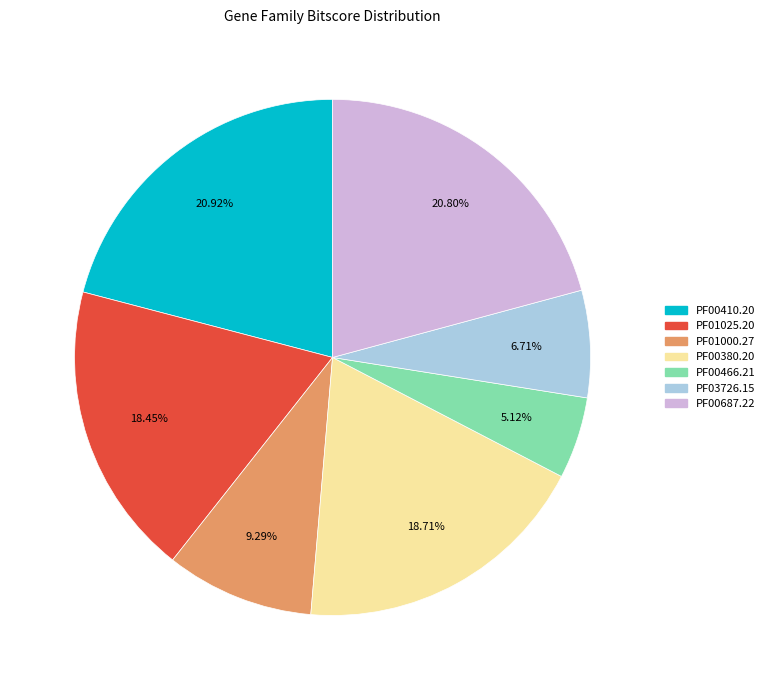

What is the smallest slice in the pie chart?

PF00466.21